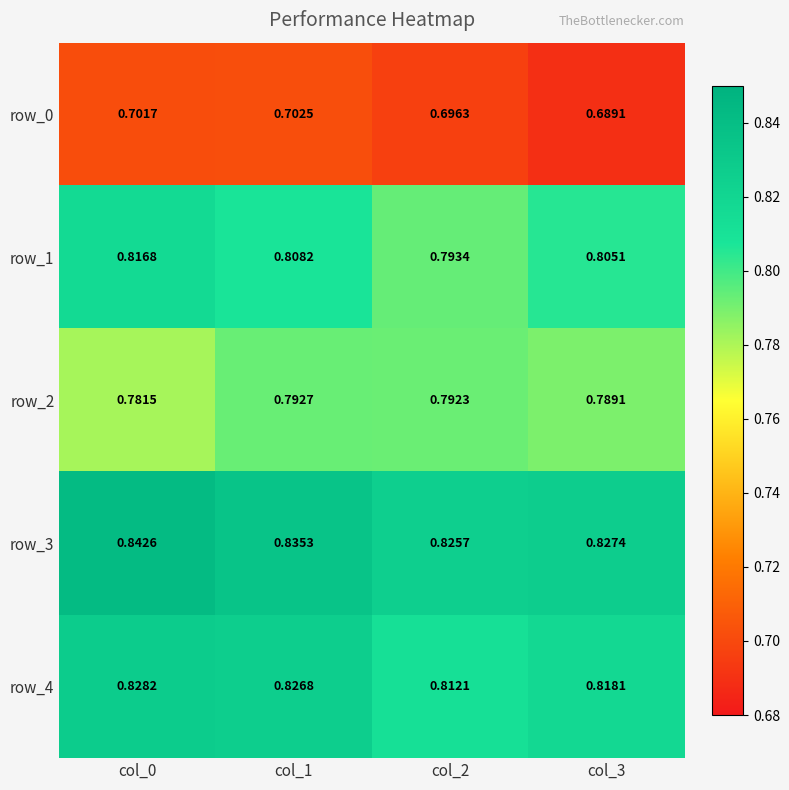

How many categories are shown in the chart?

4